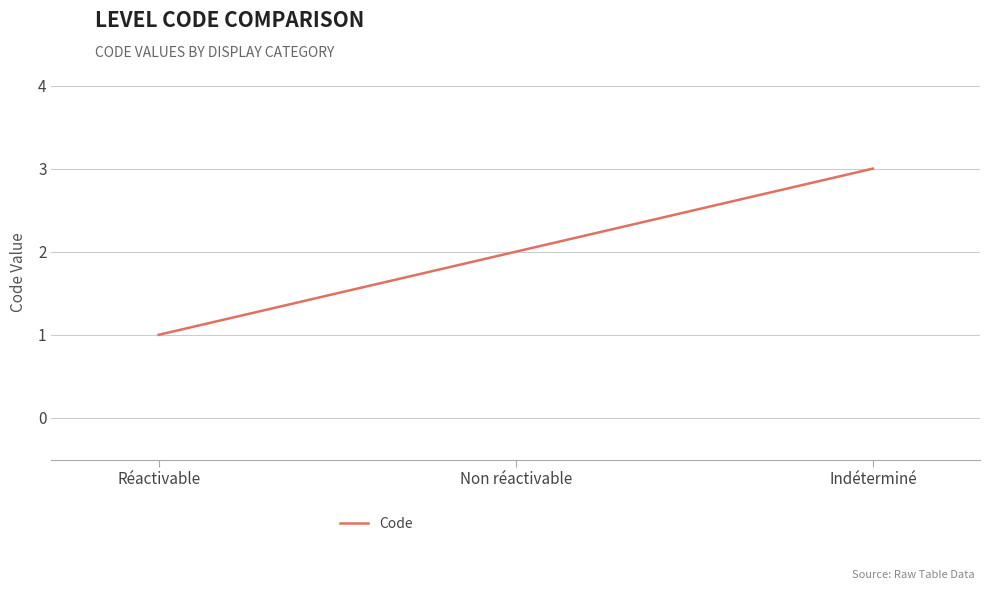

How many lines are shown in the chart?

1